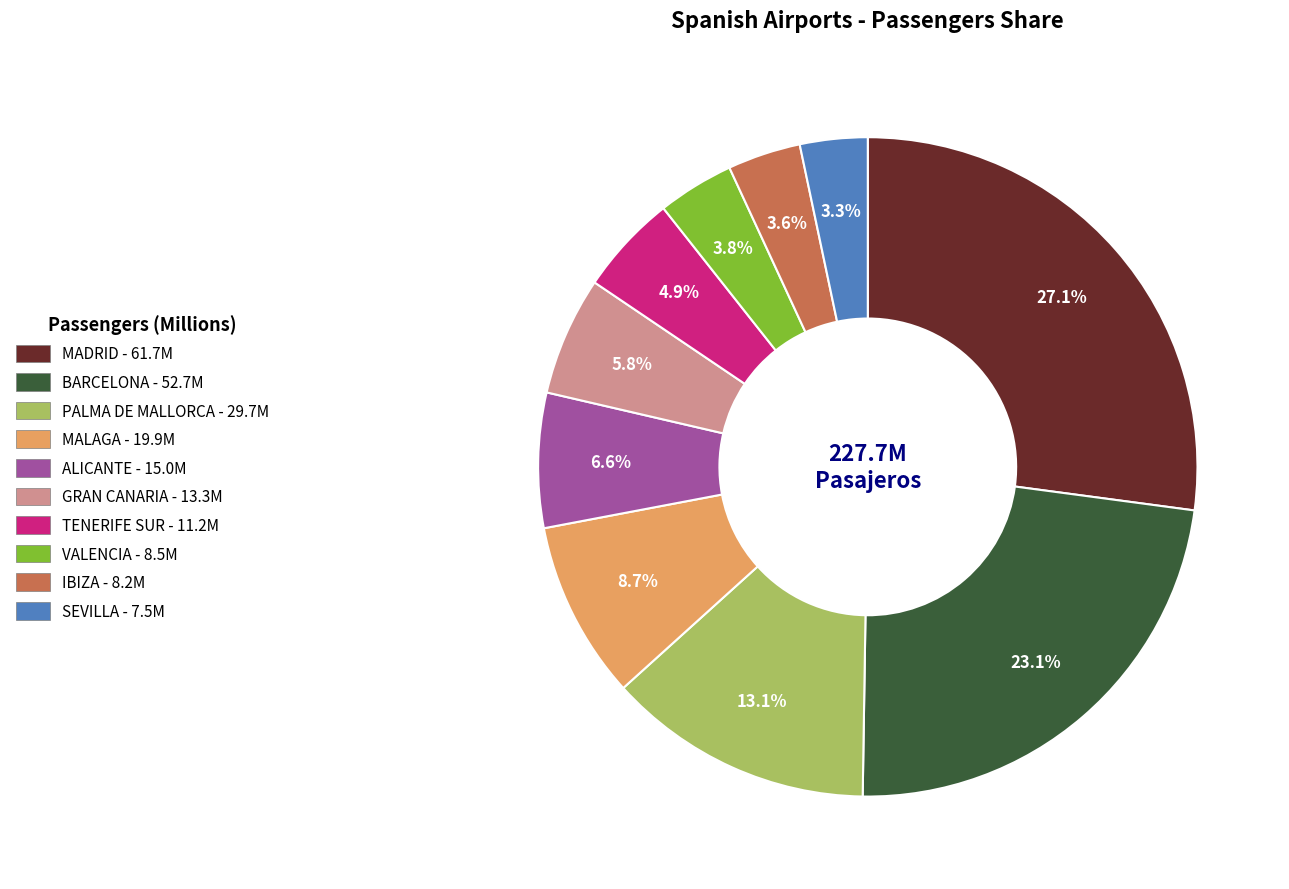

To the nearest percent, what is the difference between the MALAGA and MADRID slice percentages?

18%